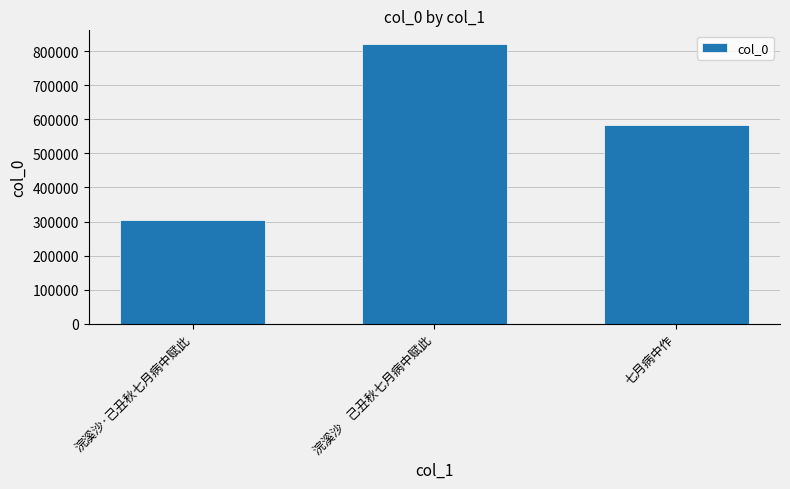

What is the change in value from 浣溪沙·己丑秋七月病中赋此 to 七月病中作?

+280242